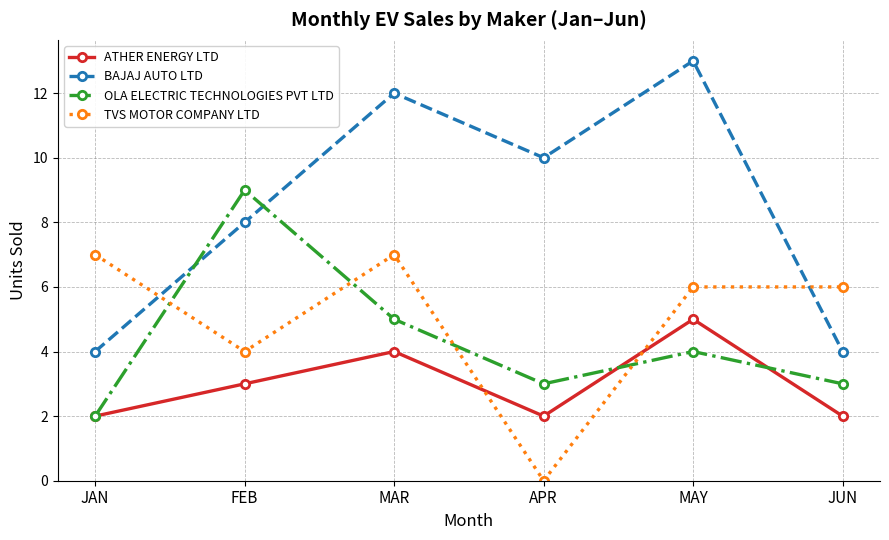

What is the spread (max minus min) of values at FEB?

6